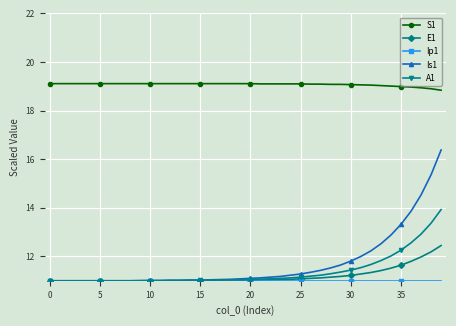

At how many categories does at least one series exceed 13?

40